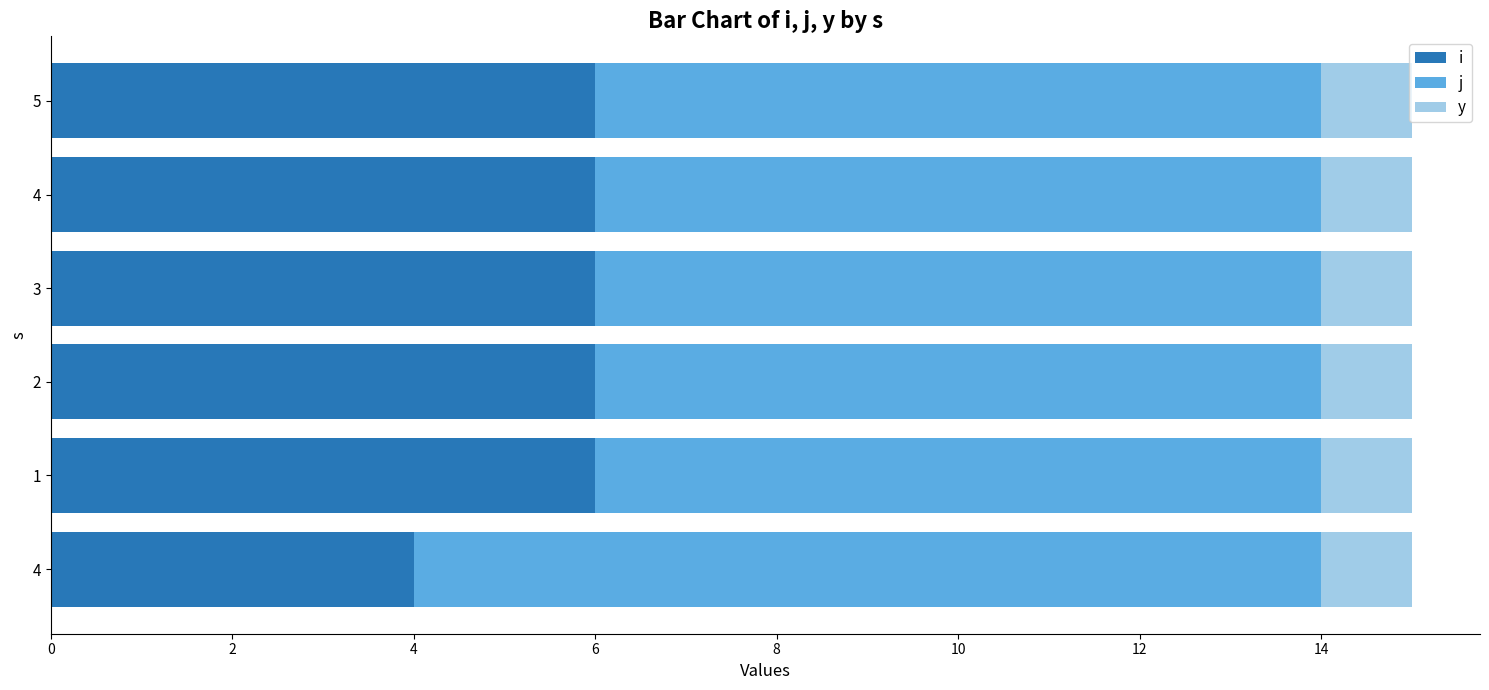

Count the number of categories in the chart.

6